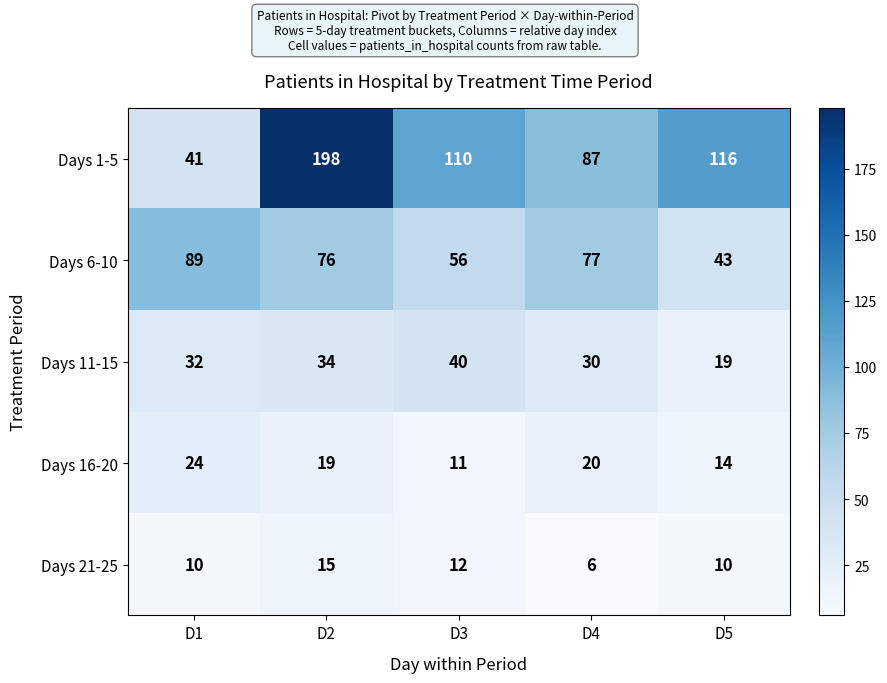

Which label corresponds to the largest value in the chart?

D2